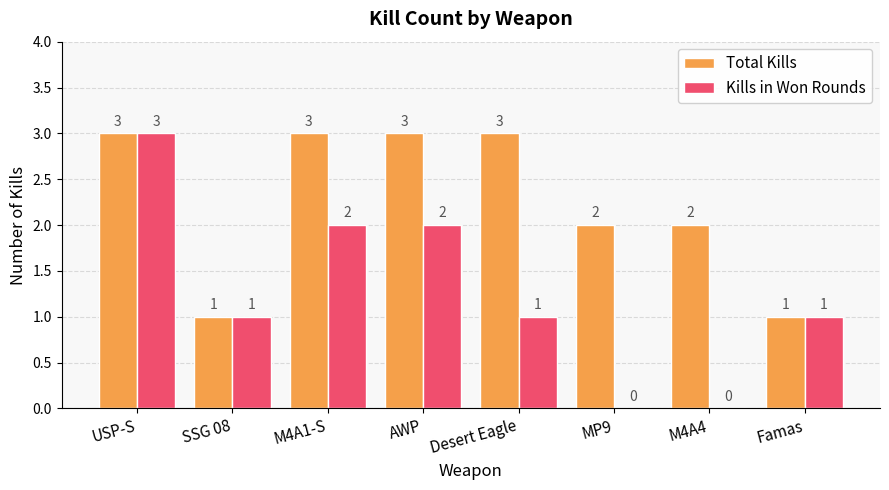

How many distinct data groups are displayed?

2